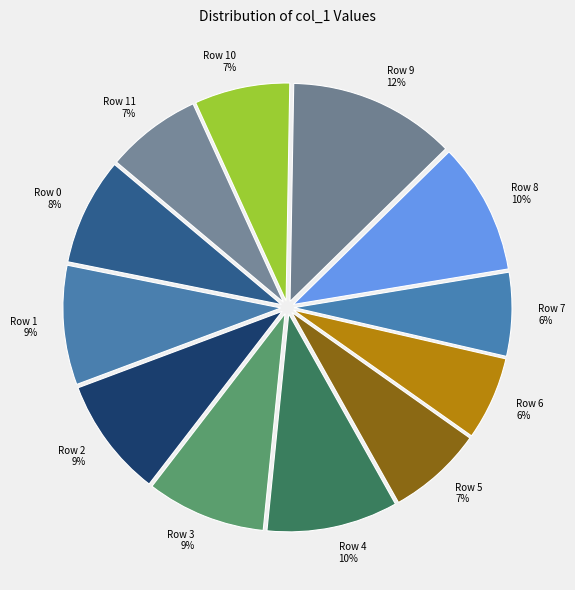

To the nearest percent, what is the difference between the Row 10 and Row 2 slice percentages?

2%